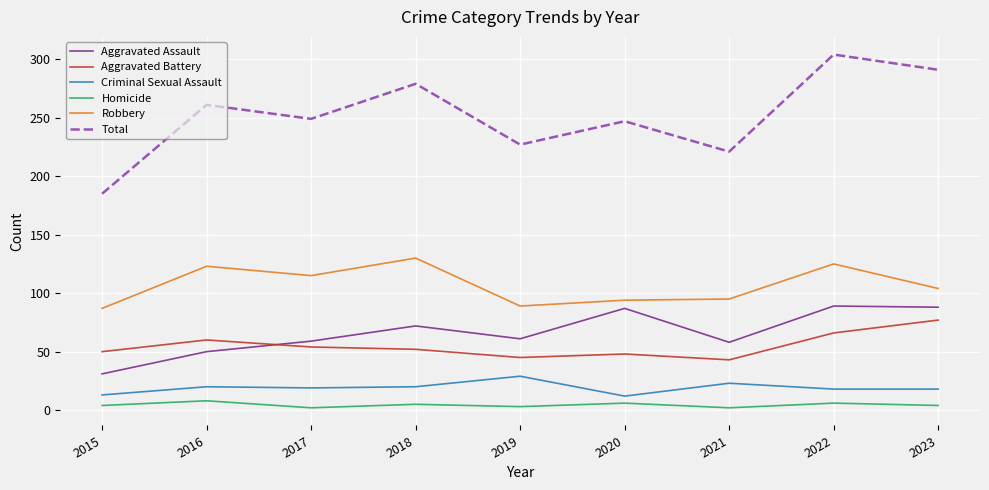

Which series changed the most between 2020 and 2022?

Total